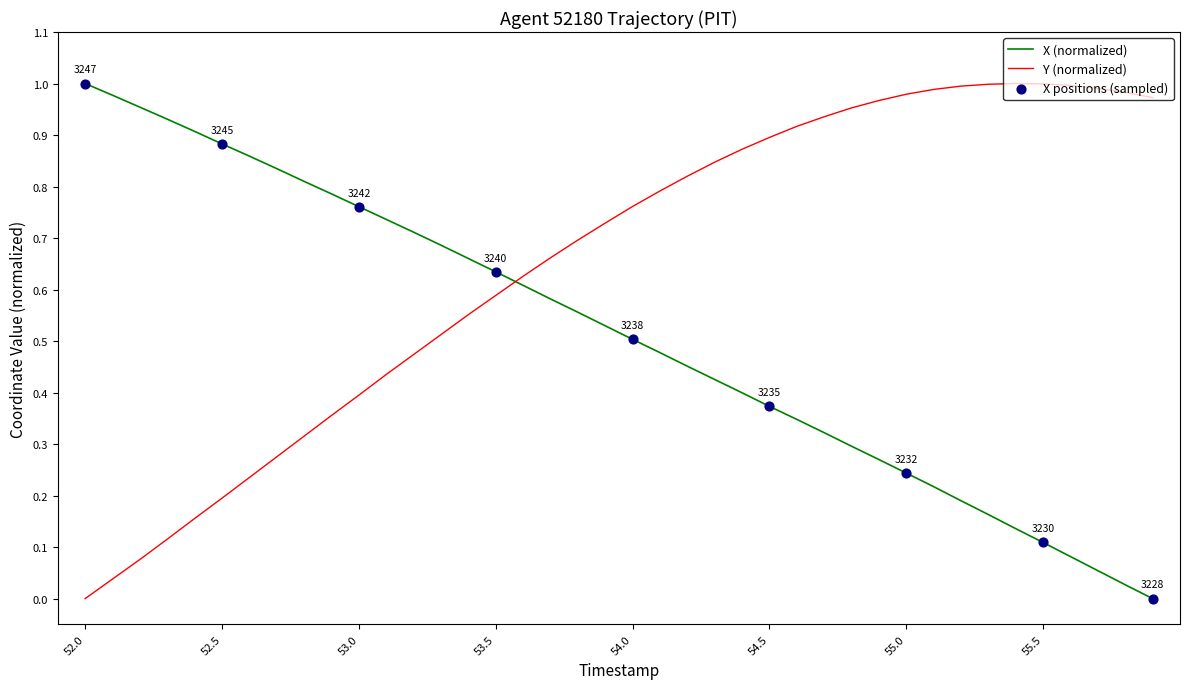

Which series has the largest total across all categories?

Y (normalized)